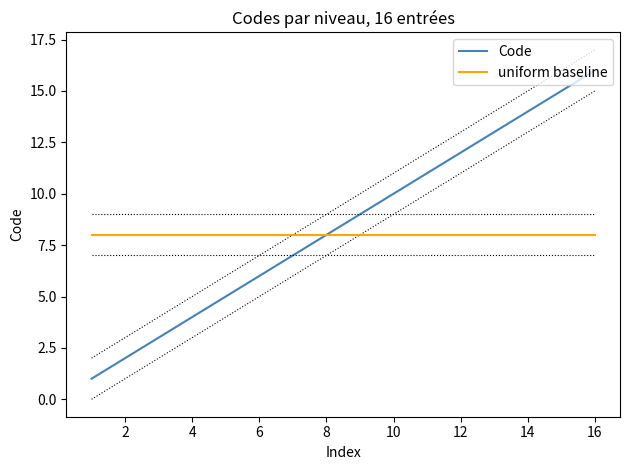

What is the average value of the uniform baseline series?

8